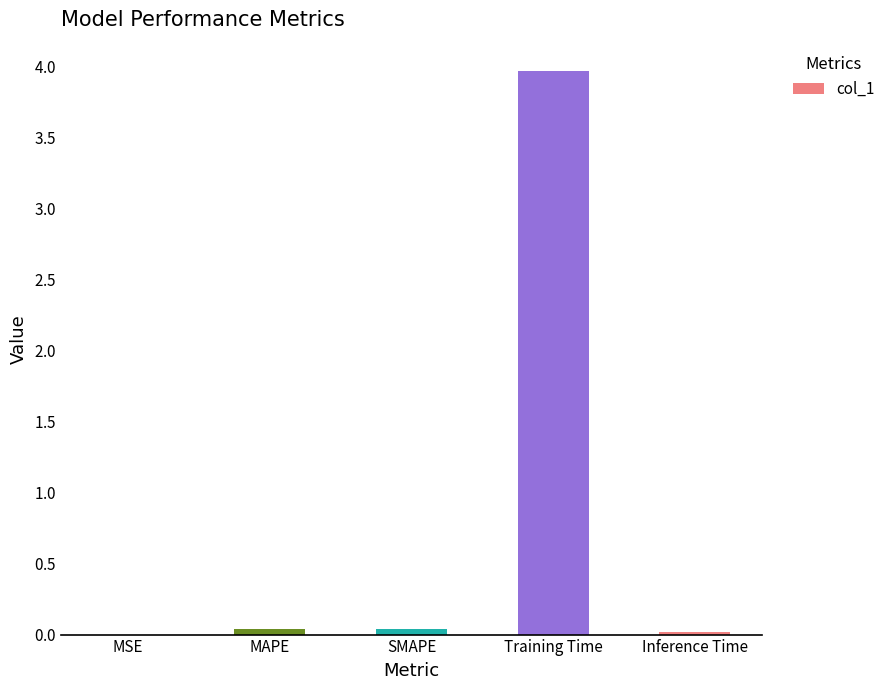

Reading left to right, extract all data points from this chart.

0.0	0.0	0.0	4.0	0.0